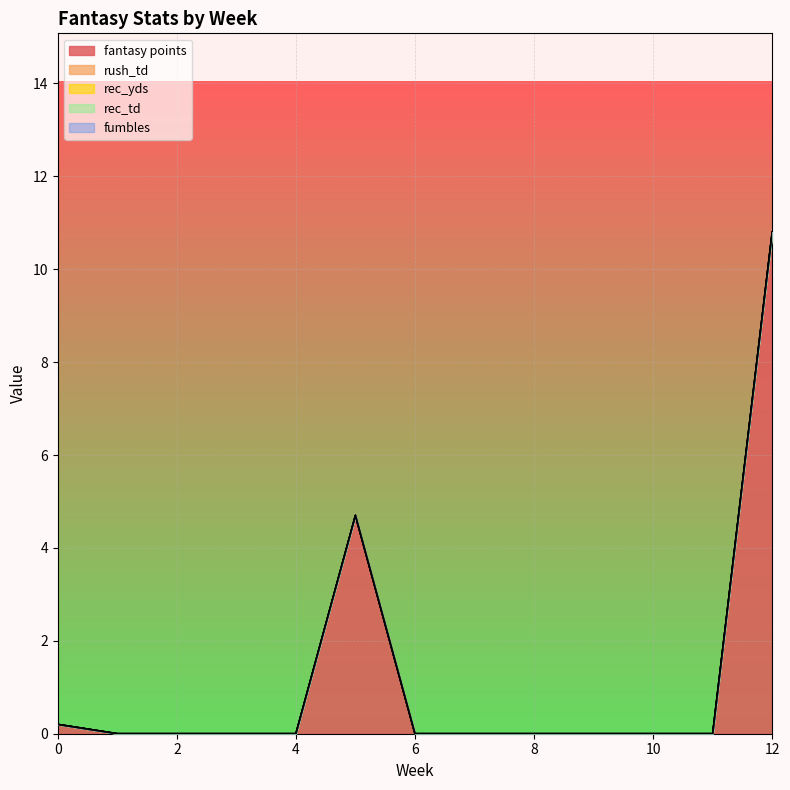

Is it true that rec_td equals 0.0 at 0?

True